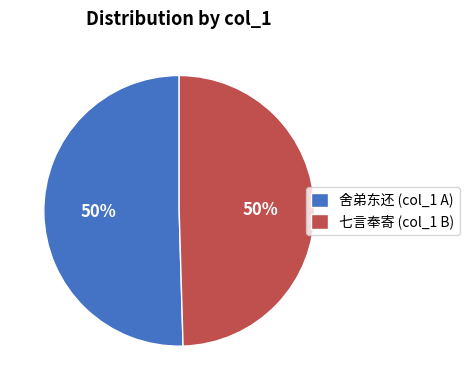

What percentage is the 舍弟东还 (col_1 A) slice, to the nearest percent?

50%